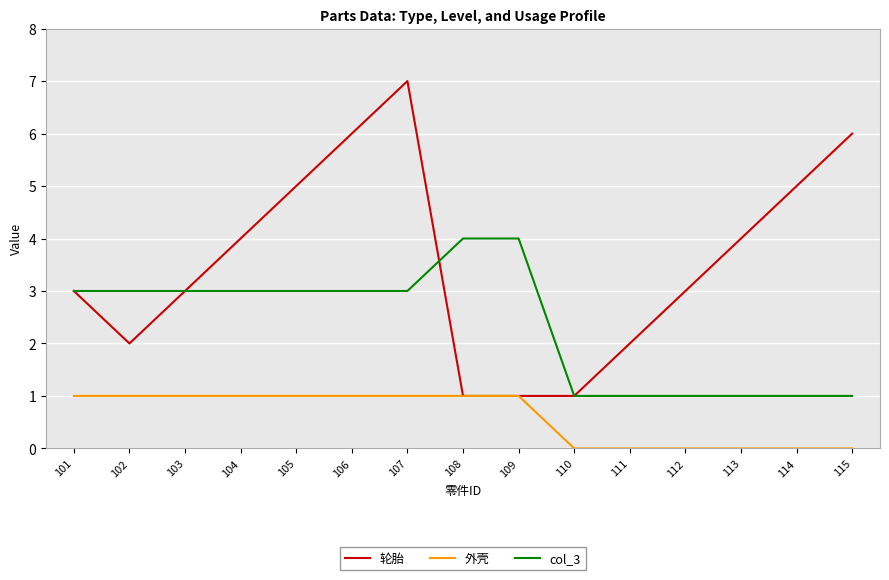

Which series changed the most between 106 and 107?

轮胎